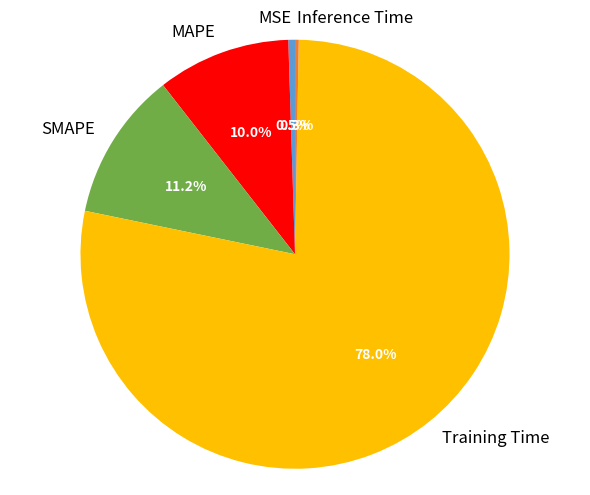

To the nearest percent, what is the difference between the SMAPE and MSE slice percentages?

11%